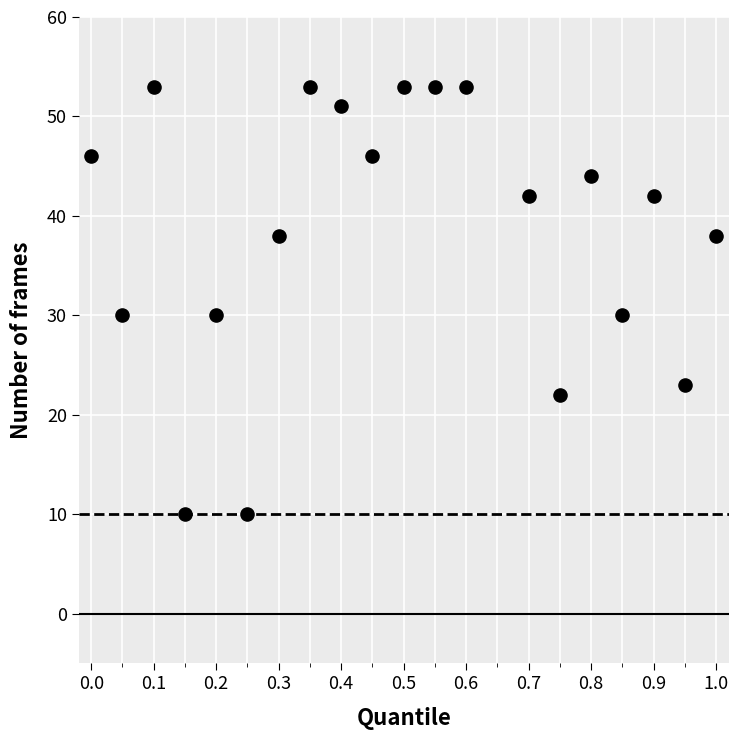

What is the range of Y values (max minus min)?

43